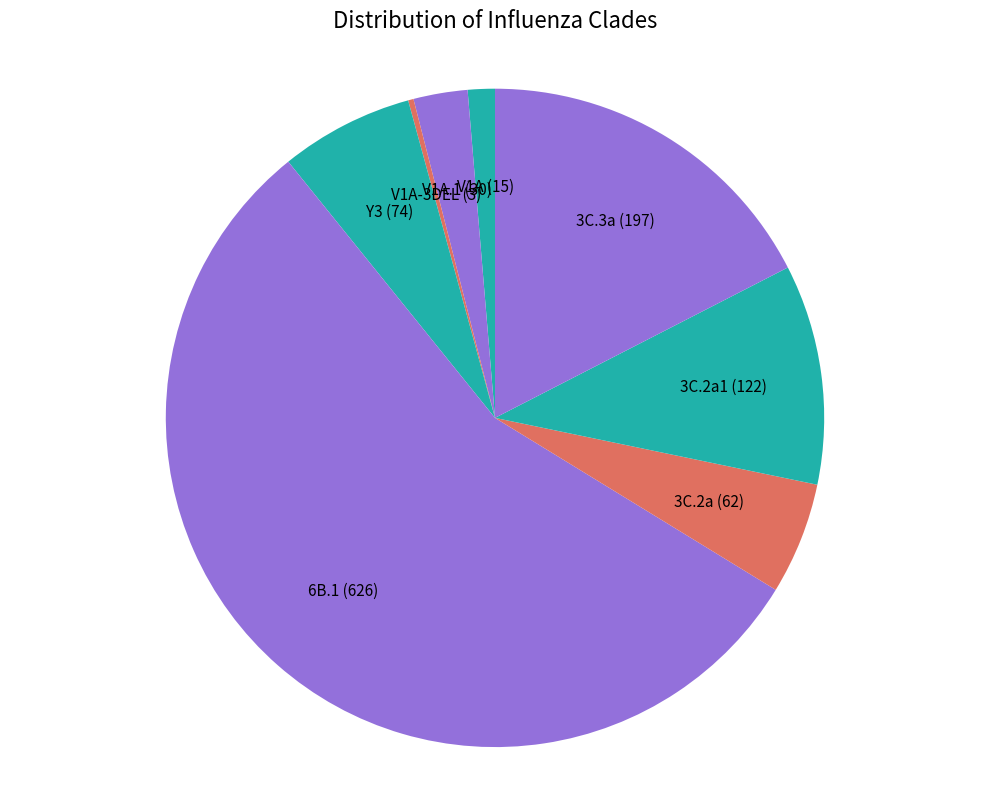

Between V1A (15) and 6B.1 (626), which is larger?

6B.1 (626)